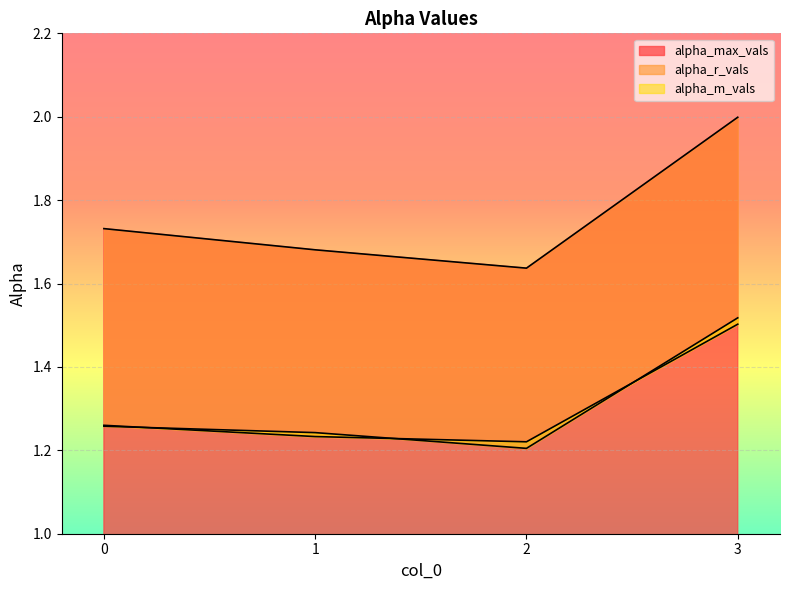

At which category is the sum across all series the highest?

3